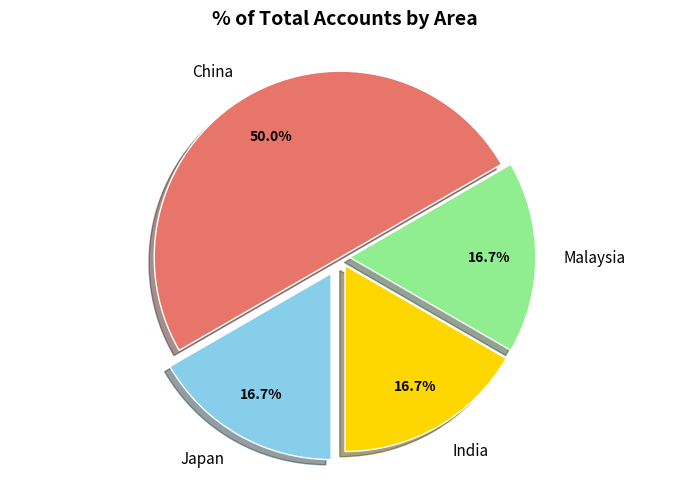

What percentage is NOT represented by India?

83.3%